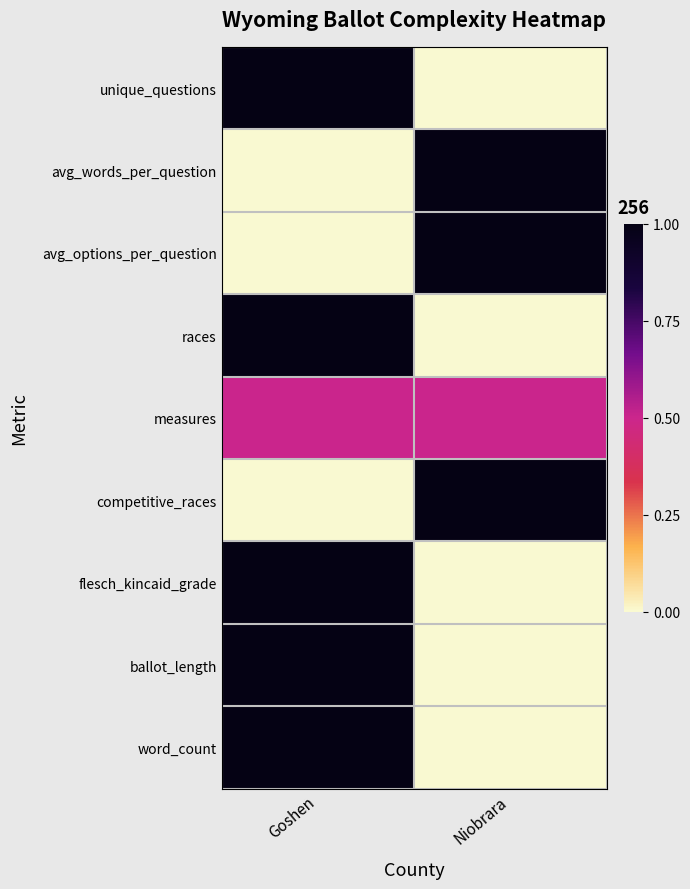

At which category is the sum across all series the highest?

Goshen